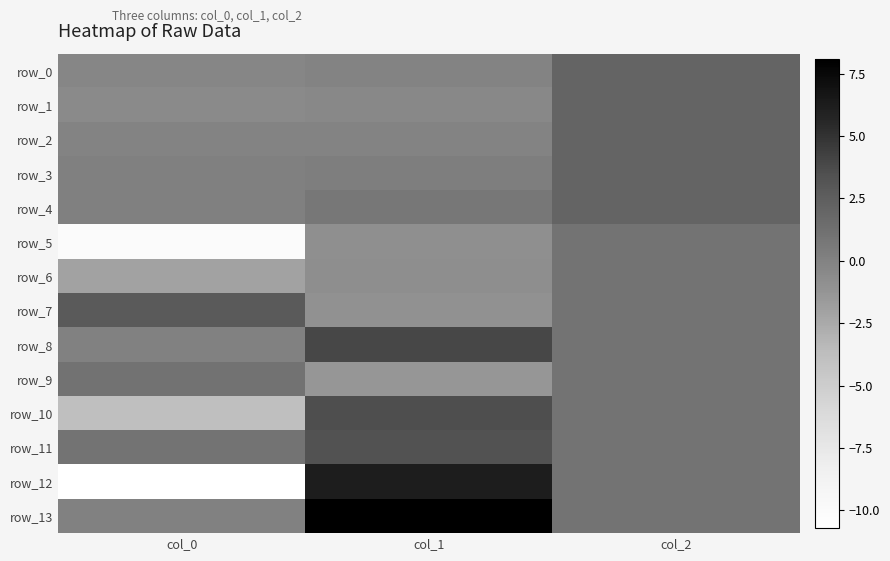

True or false: row_5 has a value of -3.5 at col_0.

False